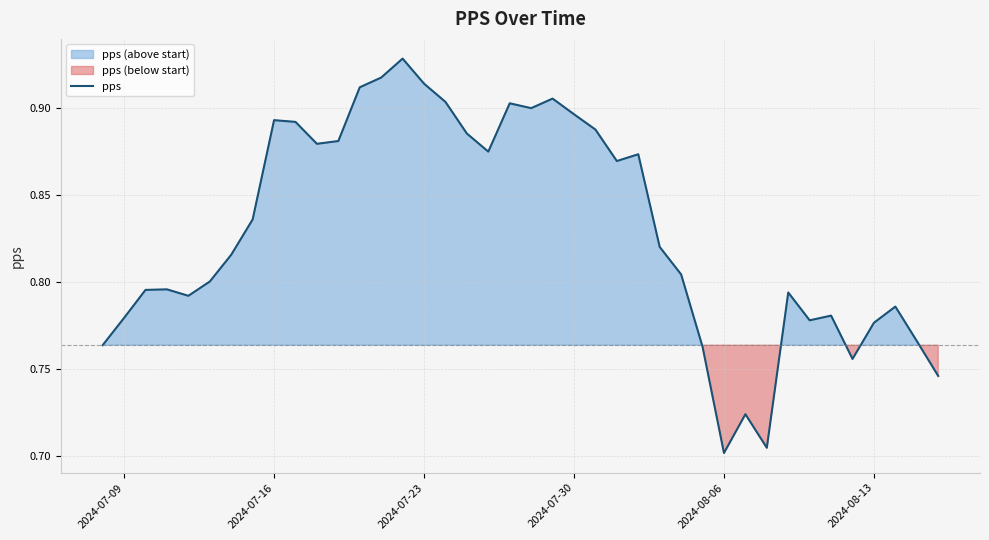

How many interior local peaks (higher than both neighbors) does the data have?

10